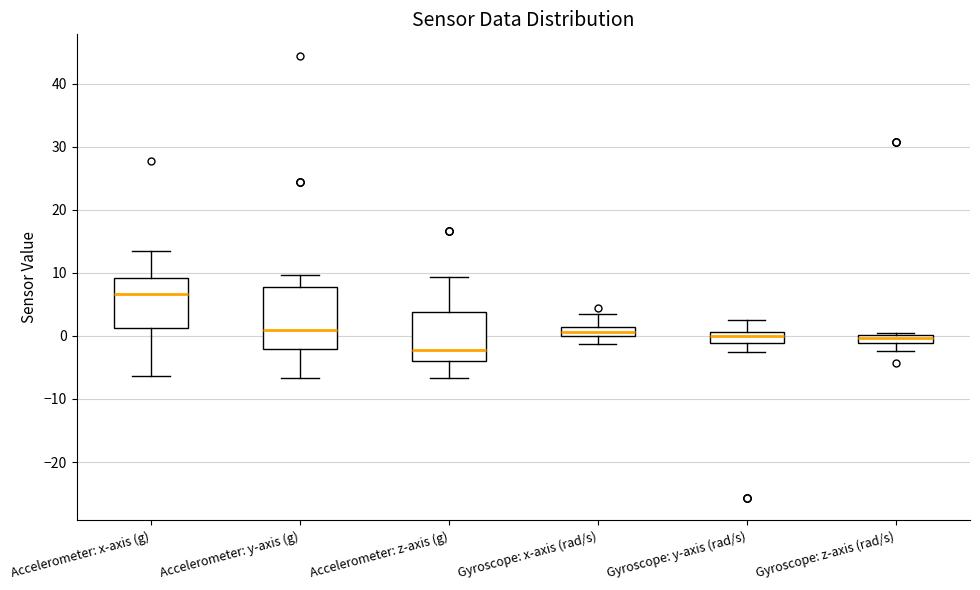

Which box has the lowest median line?

Accelerometer: z-axis (g)